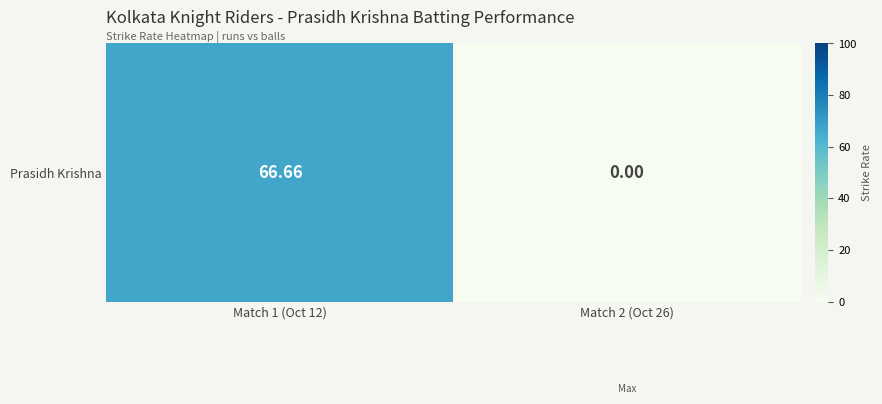

Reading left to right, what are all the values shown in this chart?

Match 1 (Oct 12)=66.7	Match 2 (Oct 26)=0.0